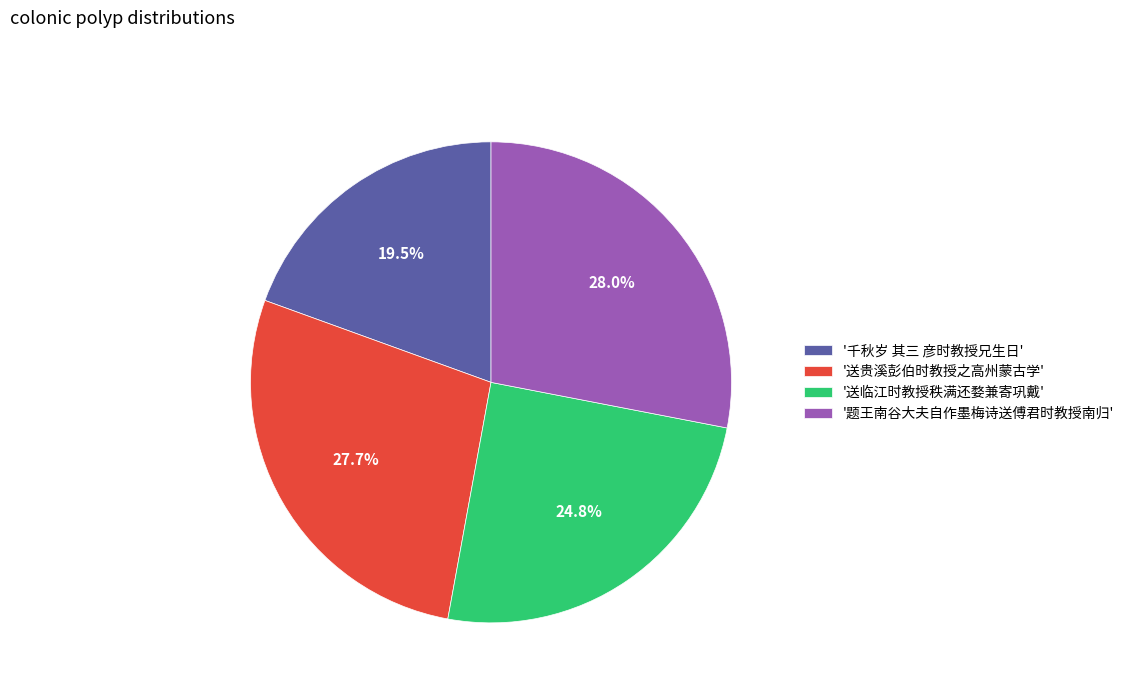

Count the number of slices in the pie.

4